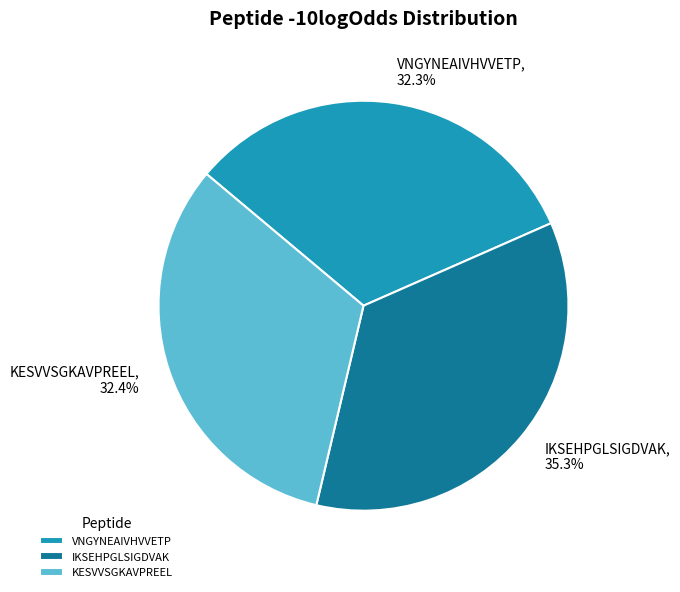

Count the number of slices in the pie.

3